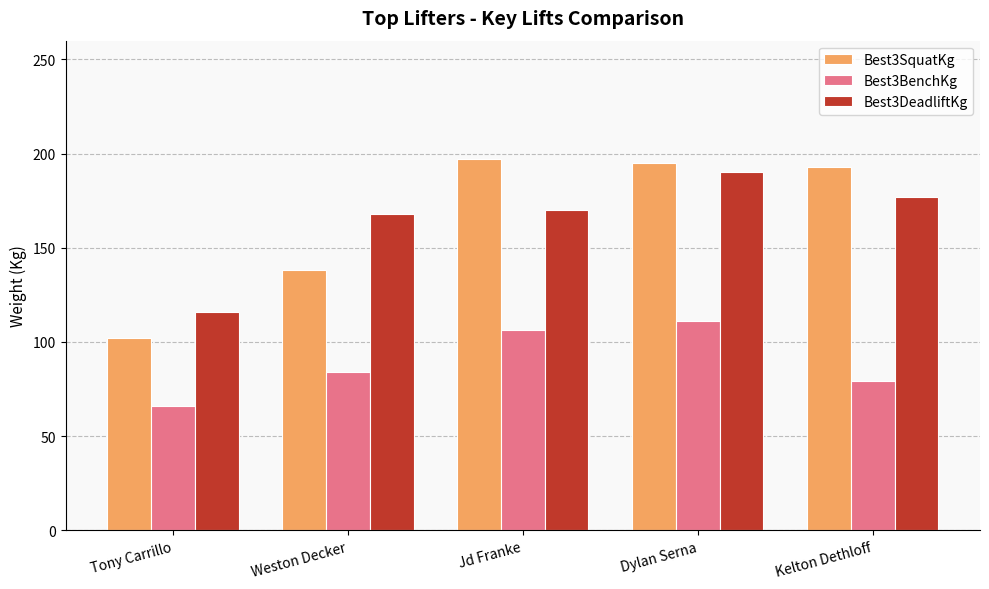

At which label is Best3BenchKg closest to 88?

Weston Decker